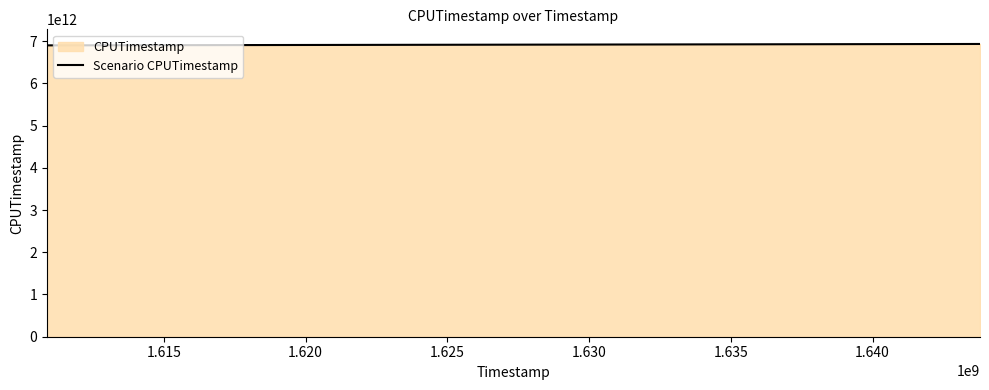

What is the maximum value shown in the chart?

6932857563436